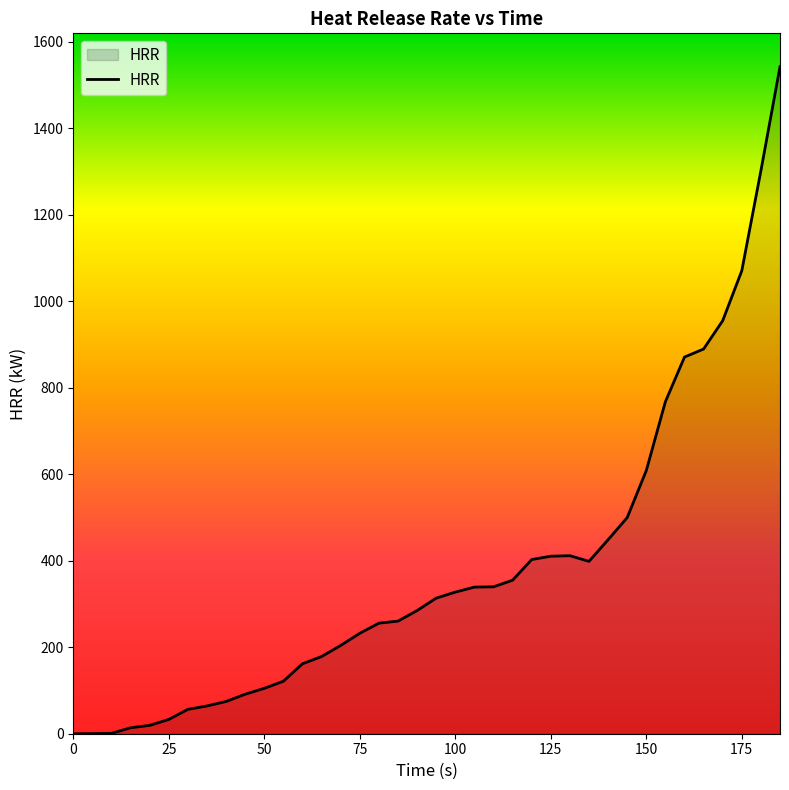

How many categories are shown in the chart?

38